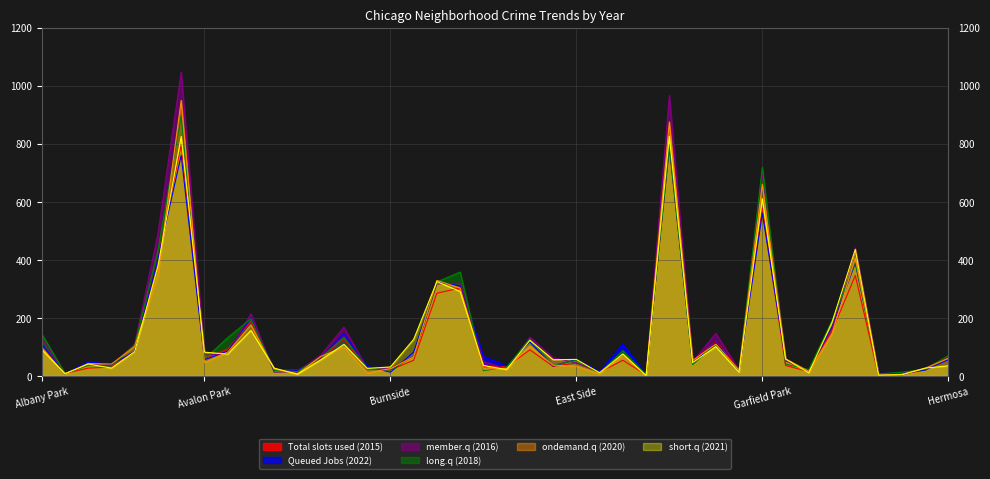

How many lines are shown in the chart?

6